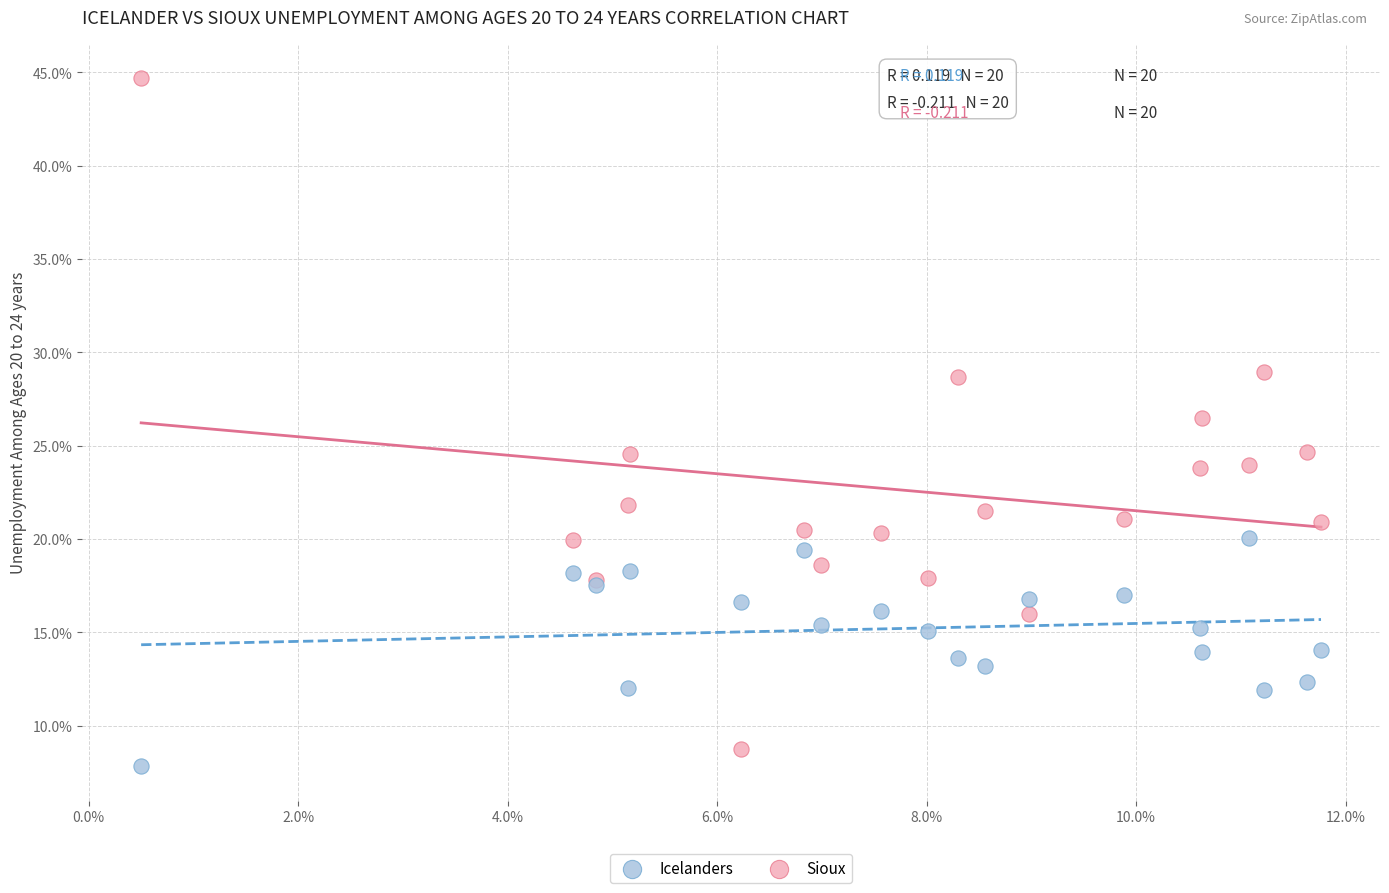

Which series contains the highest Y value?

Sioux